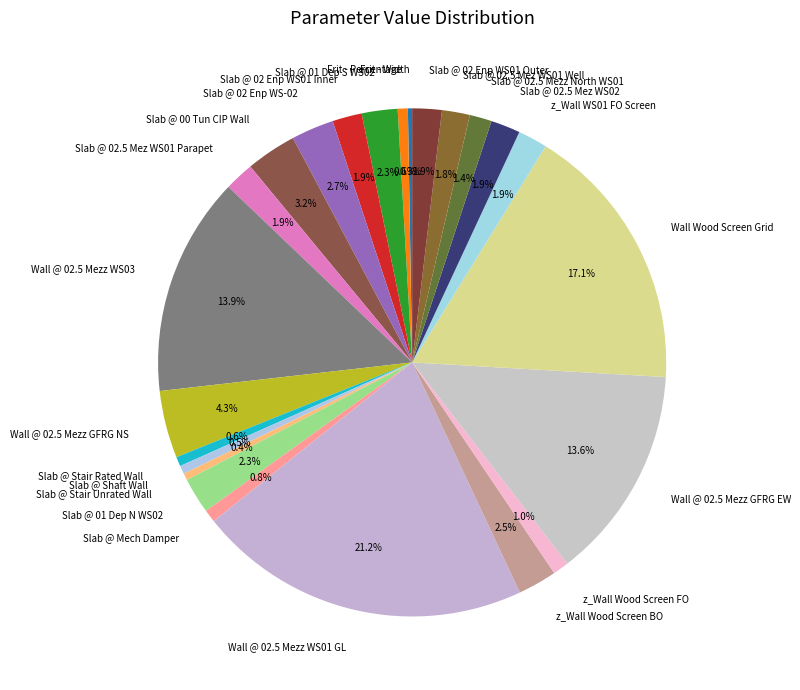

What is the largest slice in the pie chart?

Wall @ 02.5 Mezz WS01 GL